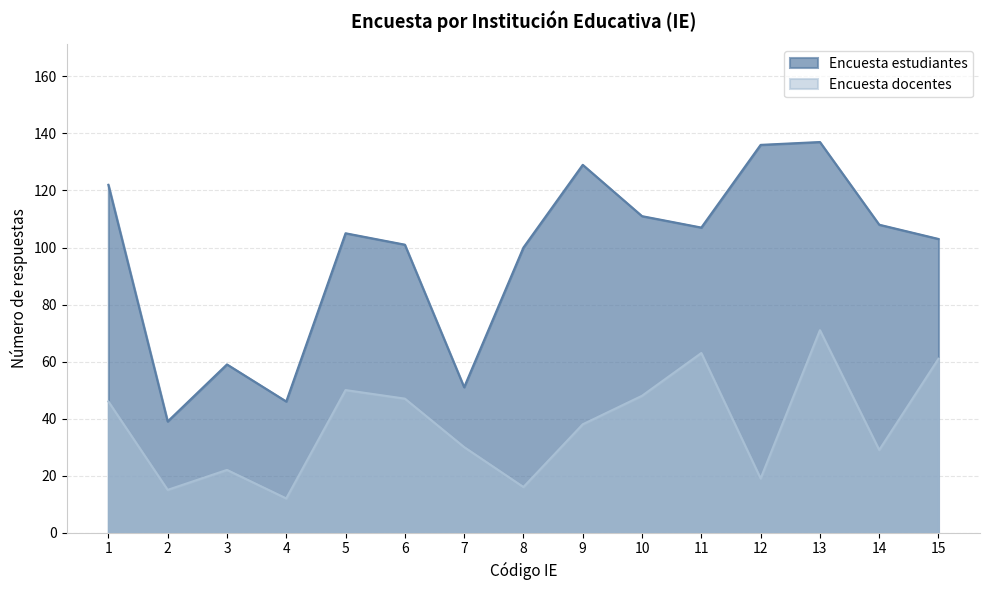

At which label does Encuesta docentes first exceed 38?

1